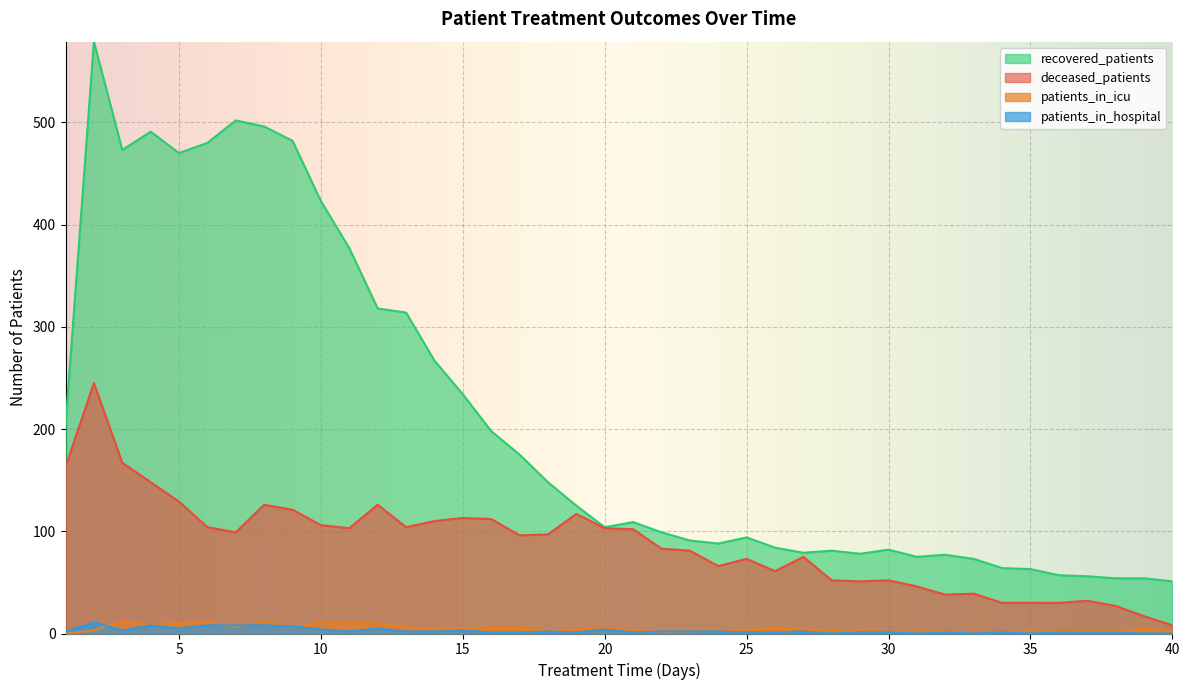

What is the maximum value for deceased_patients?

245